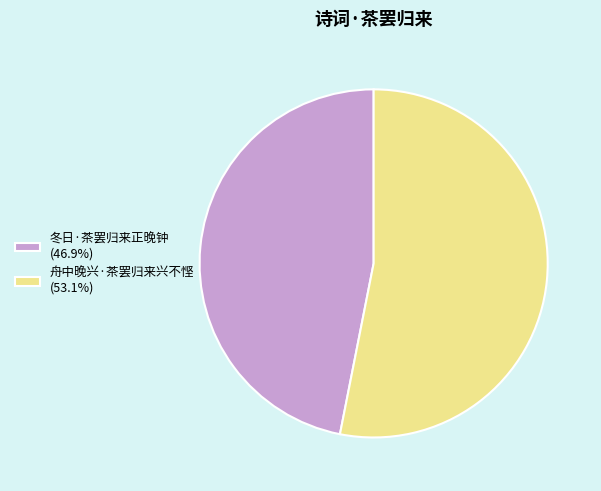

Is there any slice that represents more than half of the pie?

Yes